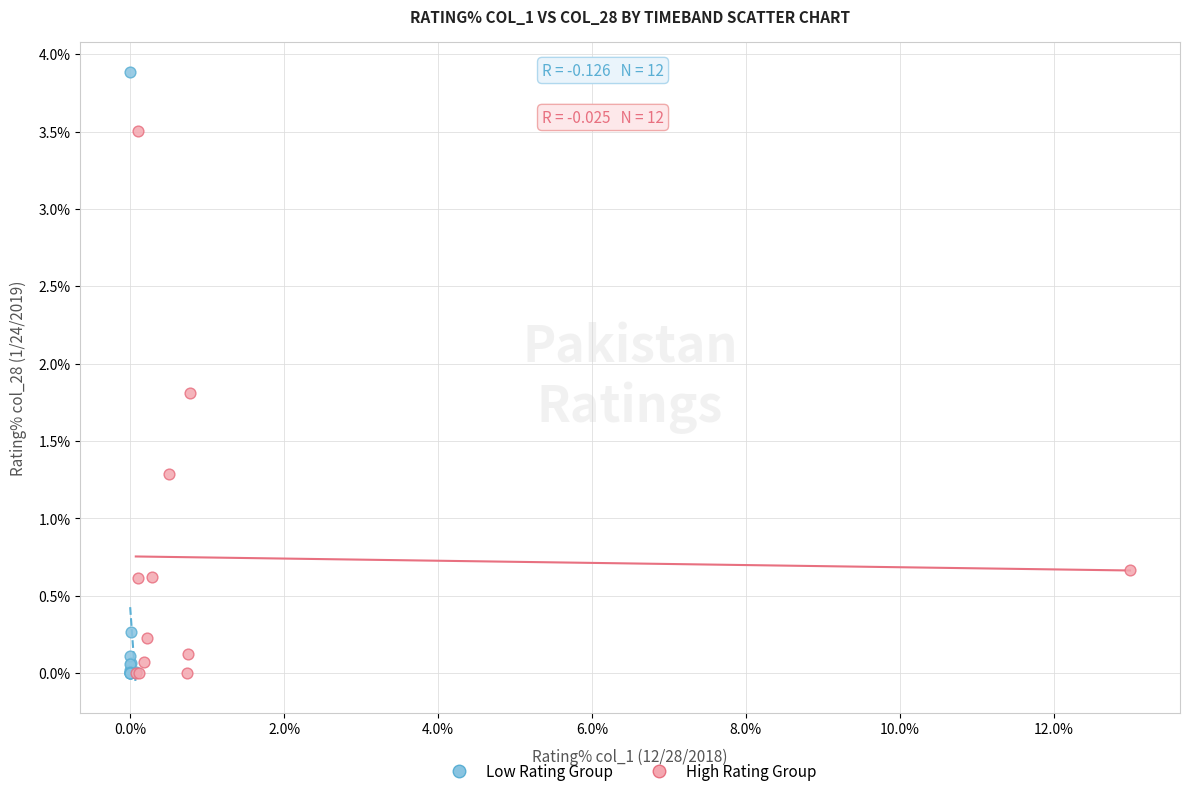

Which series contains the highest Y value?

Low Rating Group